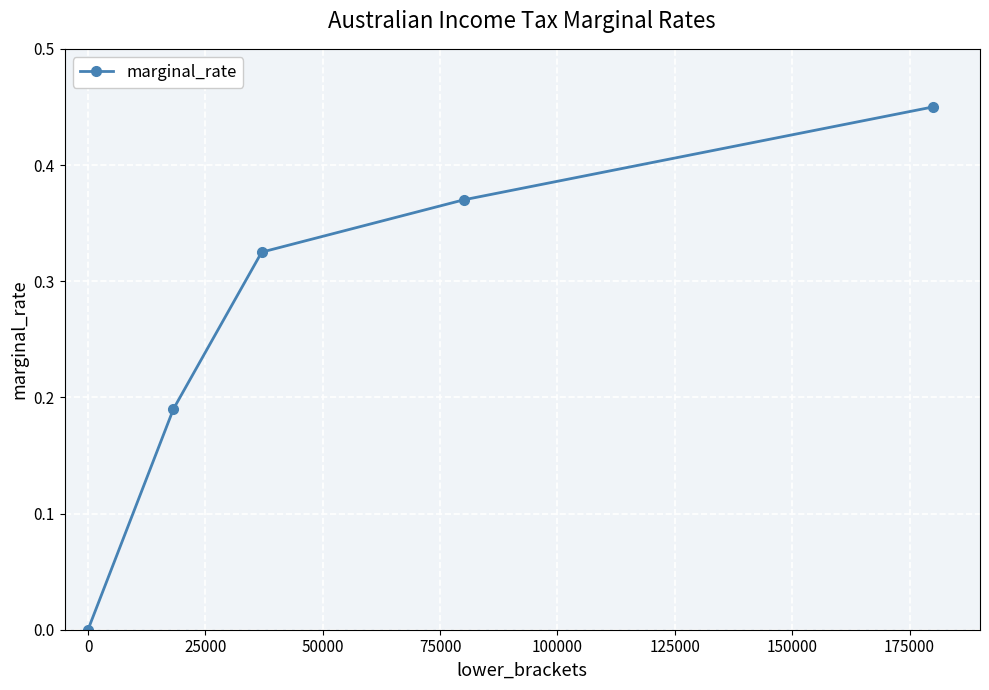

How many data points are above 0?

4